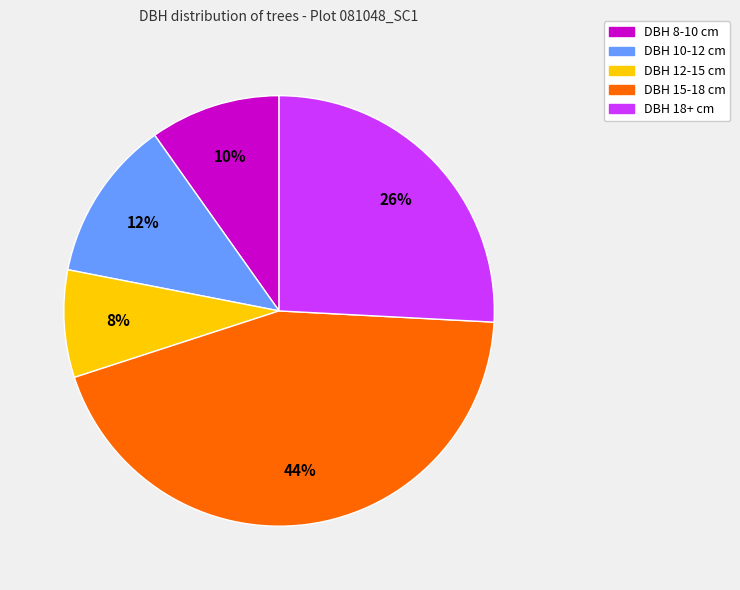

What is the smallest slice in the pie chart?

DBH 12-15 cm